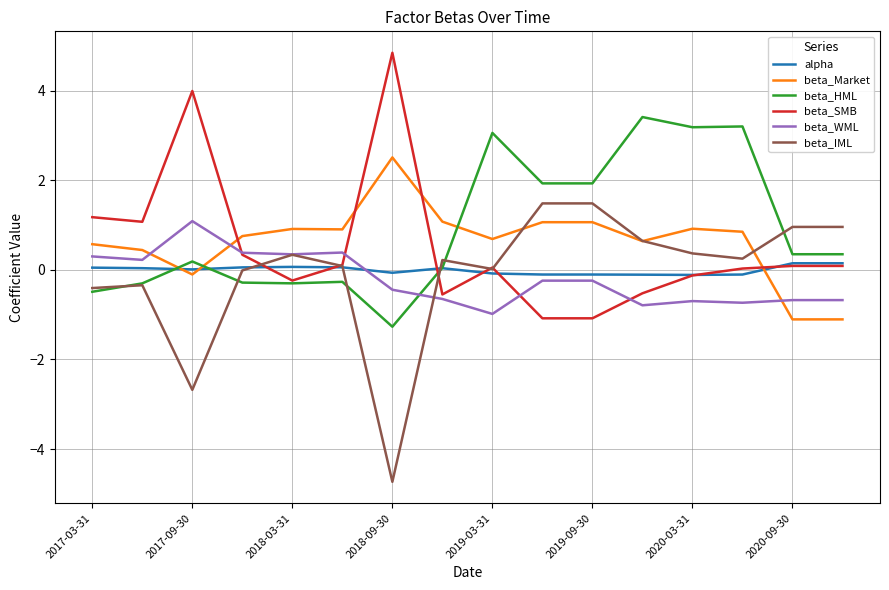

What is the lowest value of the beta_HML series?

-1.3